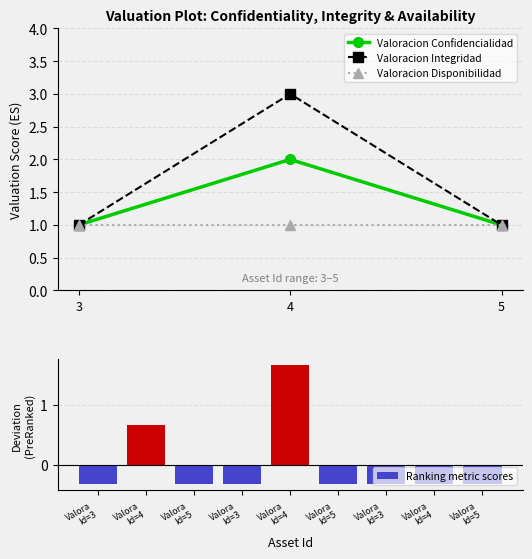

Which category has the highest value in the Valoracion Integridad series?

4